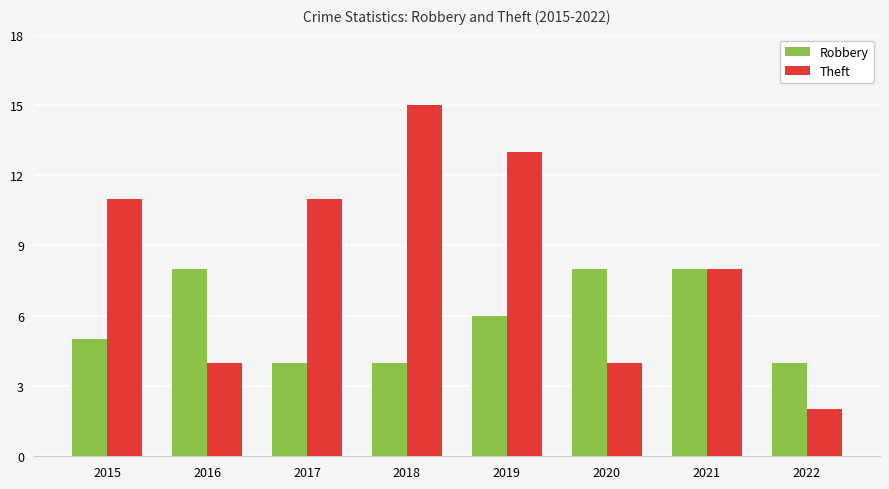

Which series has the largest range (max minus min)?

Theft